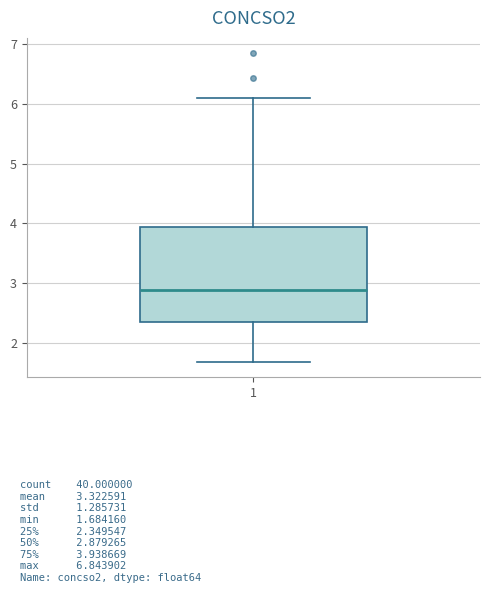

Transcribe this box plot: give where the median line is, the range the box spans, and where the two whiskers end, as read against the y-axis. The values are not printed on the chart, so give them approximately, as read against the axis.

median 2.9, box 2.3 to 3.9, whiskers 1.7 to 6.1